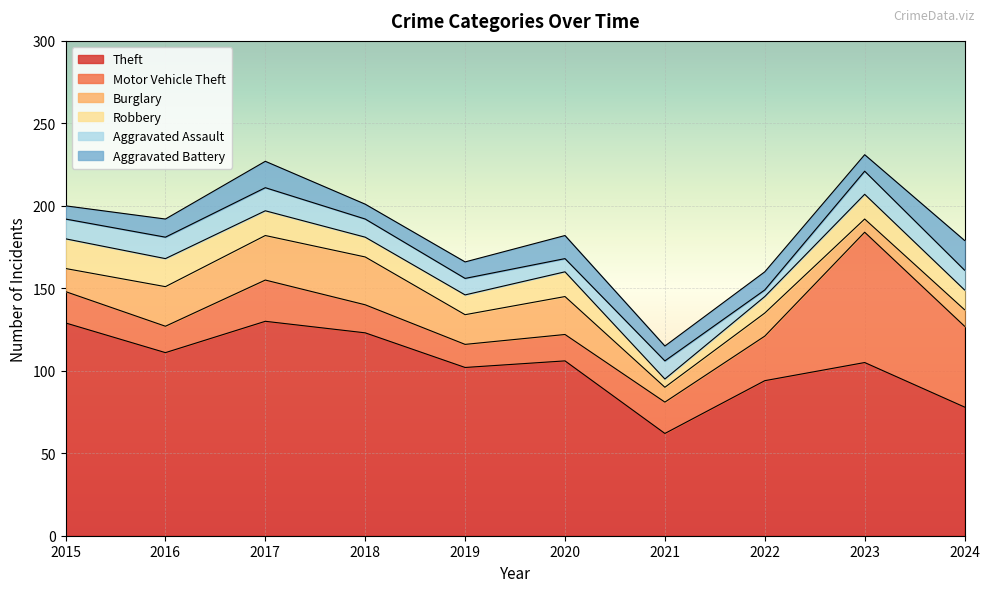

What is the difference between the highest and lowest values at 2021?

57